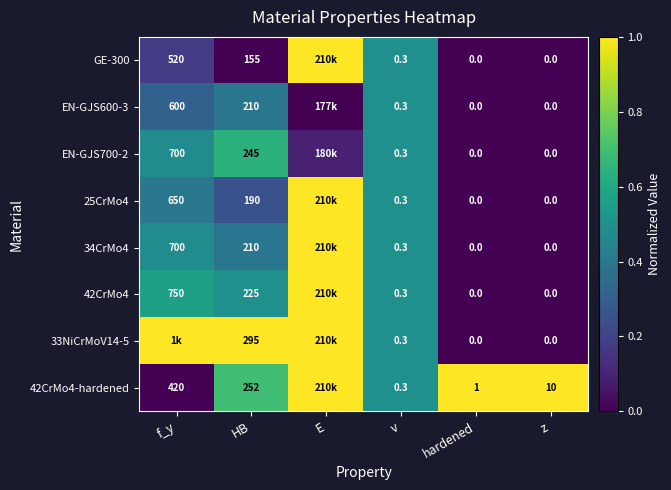

Between HB and E, which series saw the biggest shift?

GE-300